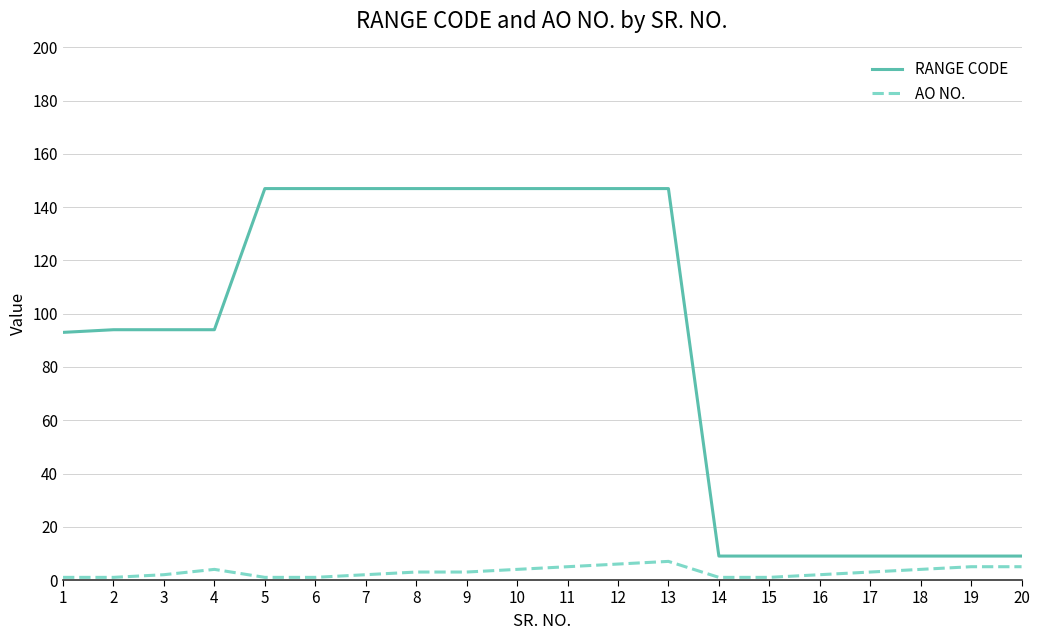

Is the value of AO NO. at 5 greater than the value of RANGE CODE at 17?

No